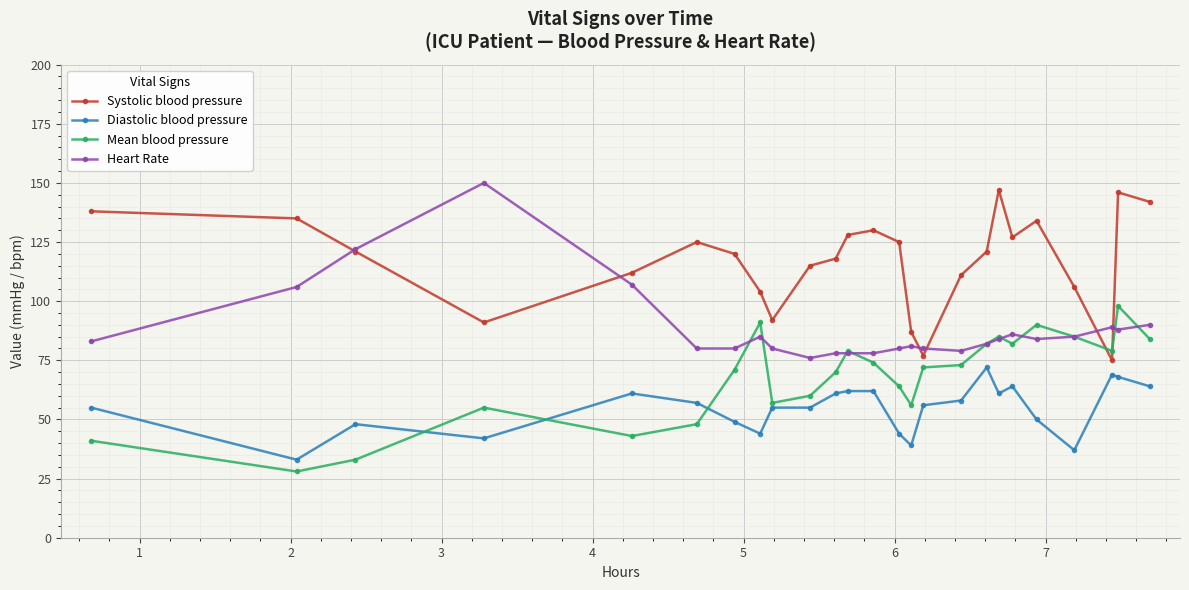

Reading left to right, what are all the values shown in this chart?

Systolic blood pressure: 138	135	121	91	112	125	120	104	92	115	118	128	130	125	87	77	111	121	147	127	134	106	75	146	142
Diastolic blood pressure: 55	33	48	42	61	57	49	44	55	55	61	62	62	44	39	56	58	72	61	64	50	37	69	68	64
Mean blood pressure: 41	28	33	55	43	48	71	91	57	60	70	79	74	64	56	72	73	82	85	82	90	85	79	98	84
Heart Rate: 83	106	122	150	107	80	80	85	80	76	78	78	78	80	81	80	79	82	84	86	84	85	89	88	90